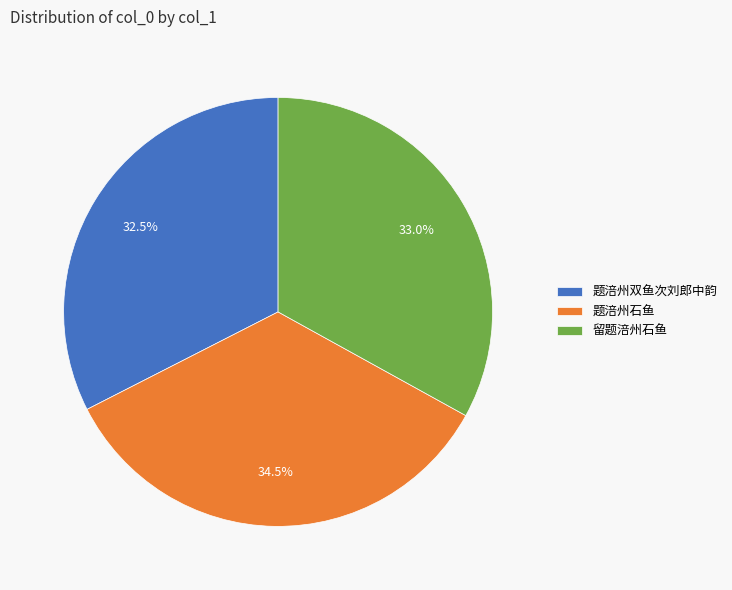

What is the total percentage of 题涪州石鱼 and 题涪州双鱼次刘郎中韵?

67.0%